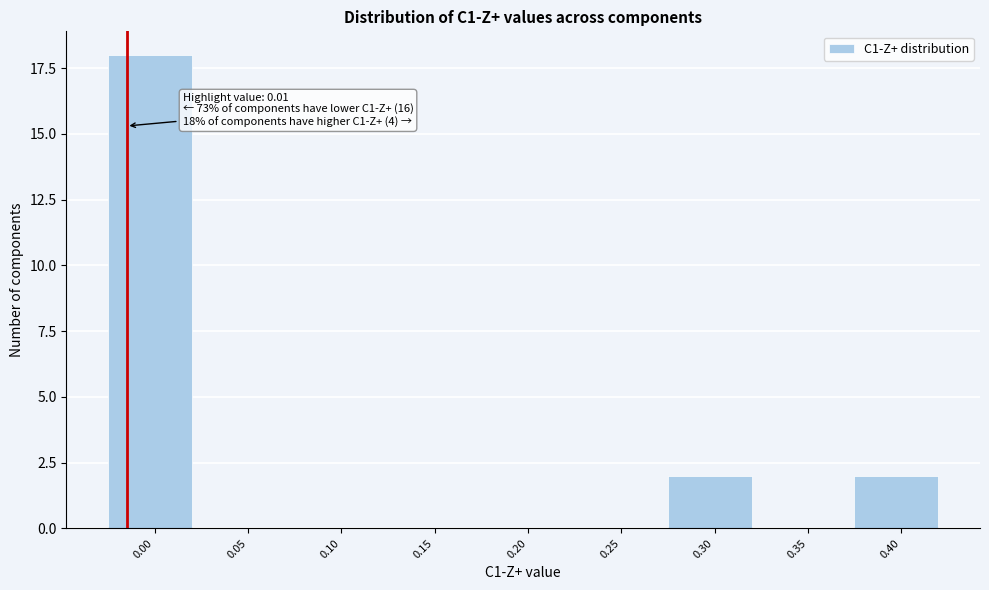

Reading left to right, list all the values displayed in this chart.

0.00=18	0.05=0	0.10=0	0.15=0	0.20=0	0.25=0	0.30=2	0.35=0	0.40=2